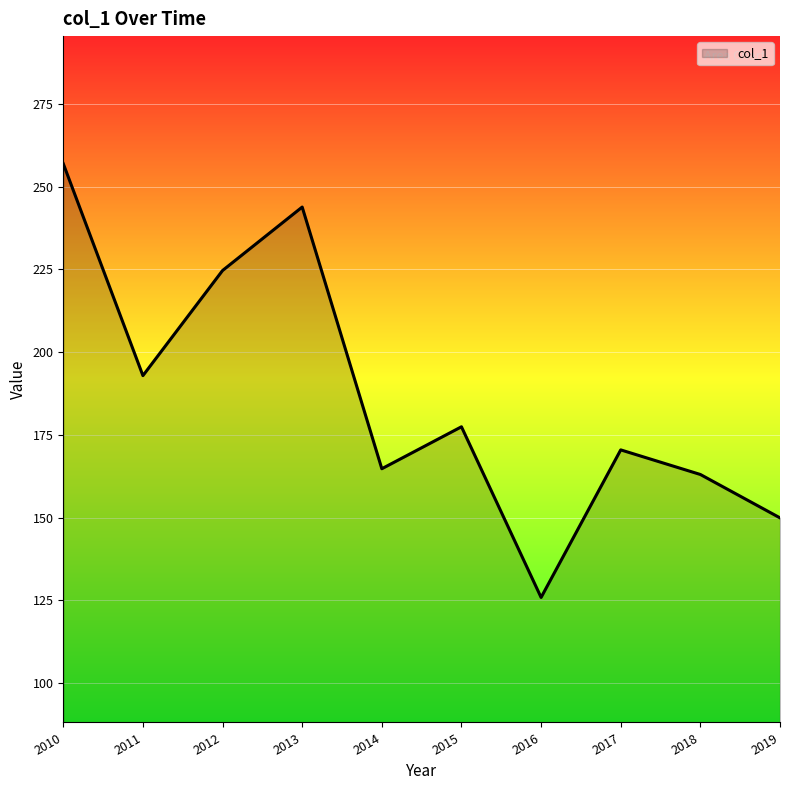

What is the change in value from 2012 to 2019?

-74.7